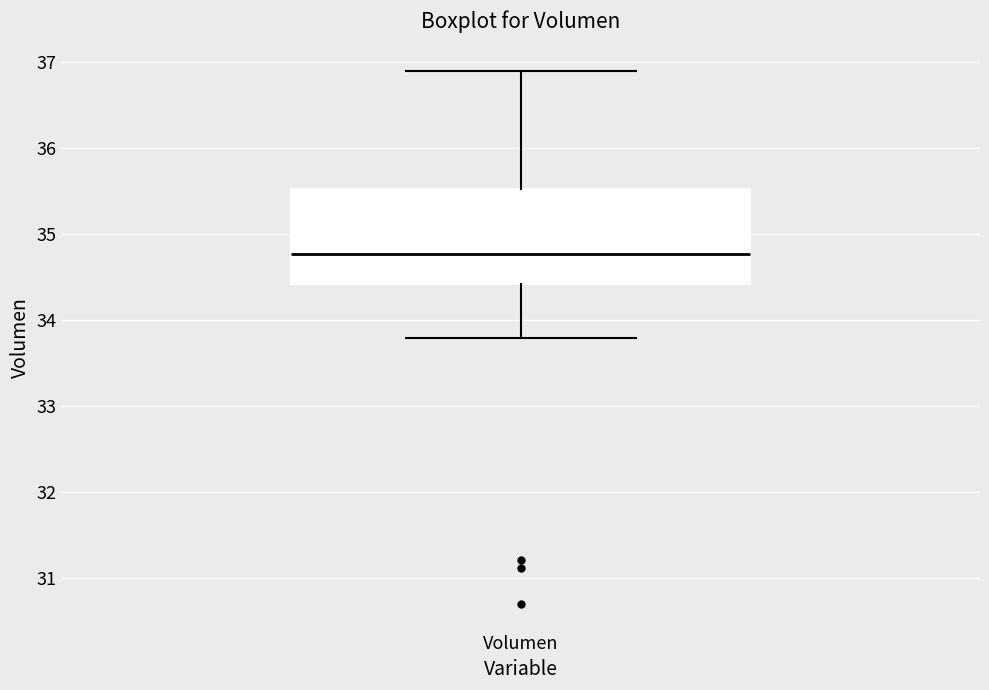

Transcribe this box plot: give where the median line is, the range the box spans, and where the two whiskers end, as read against the y-axis. The values are not printed on the chart, so give them approximately, as read against the axis.

median 34.8, box 34.4 to 35.5, whiskers 33.8 to 36.9